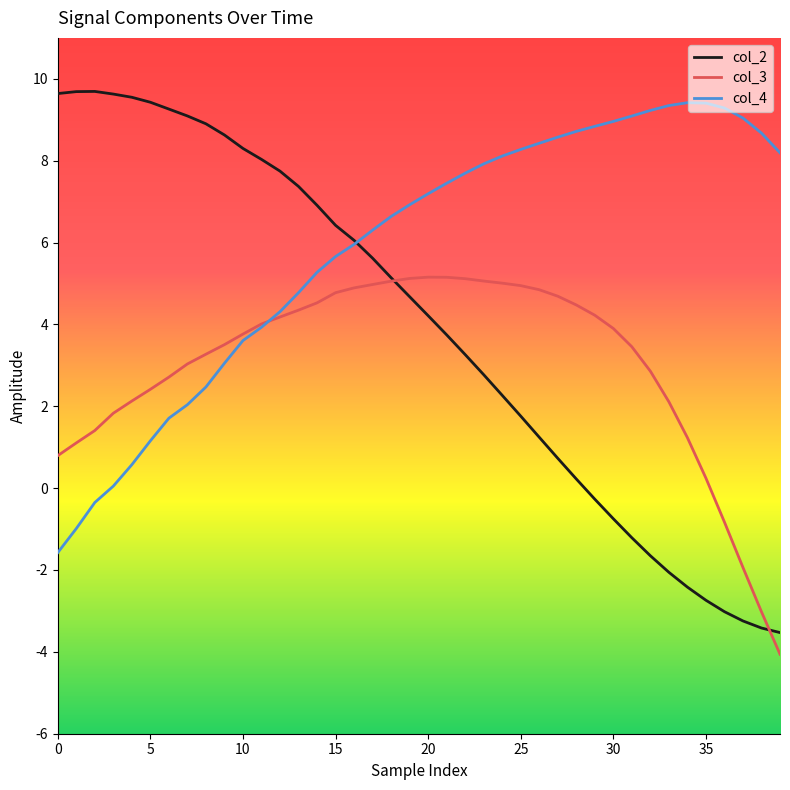

Rank the series by their average value, from highest to lowest.

col_4, col_2, col_3